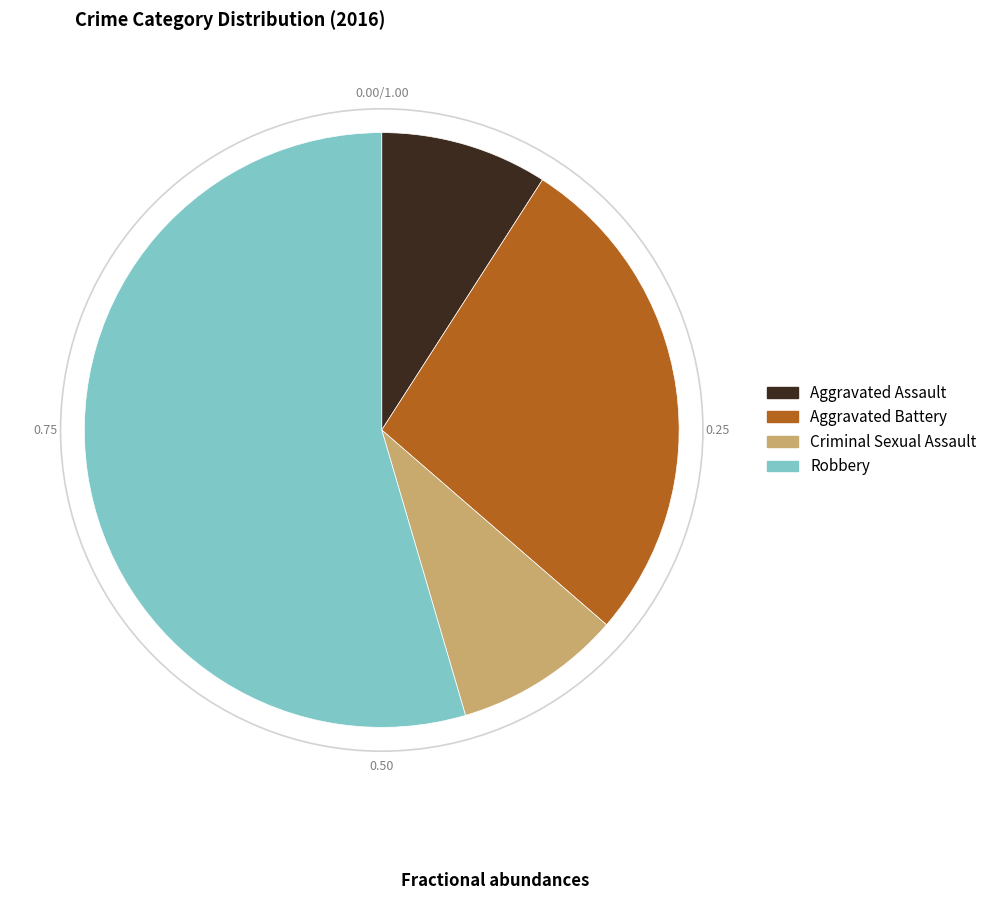

Which category accounts for the majority?

Robbery